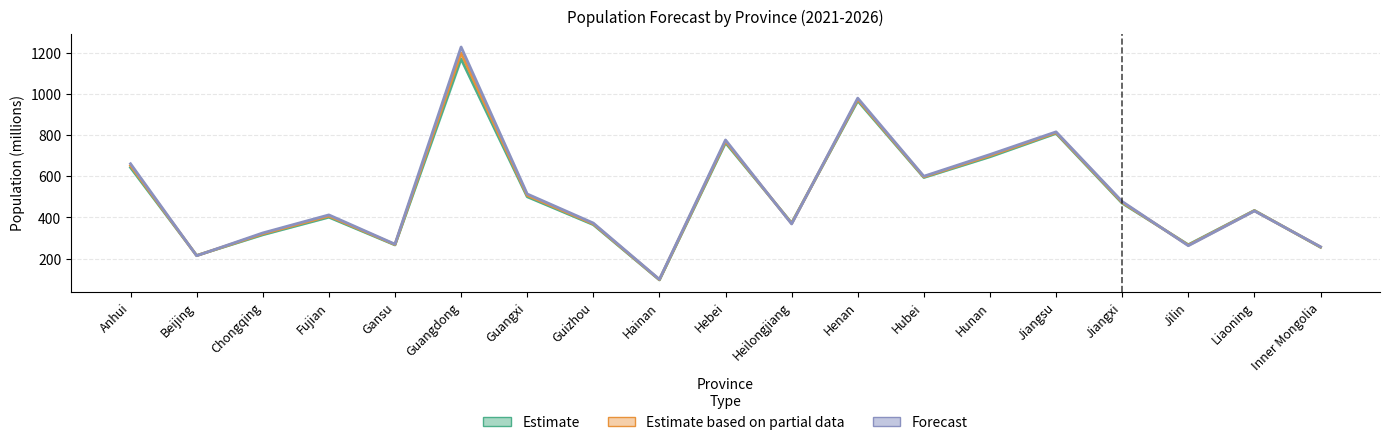

What is the maximum value shown in the chart?

1230.9